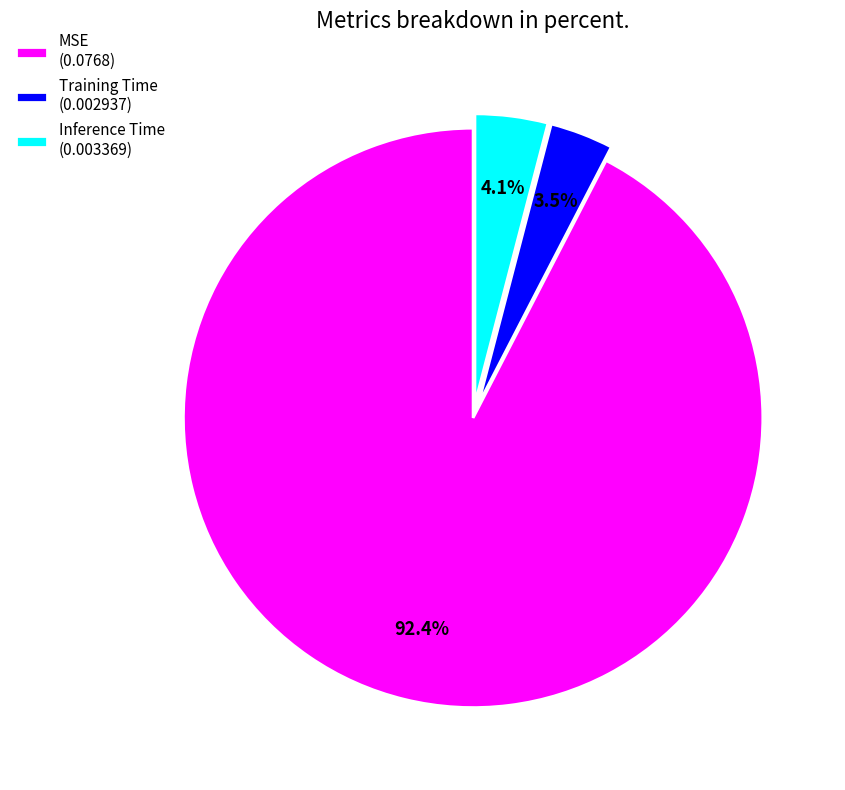

What percentage is the MSE slice, to the nearest percent?

92%